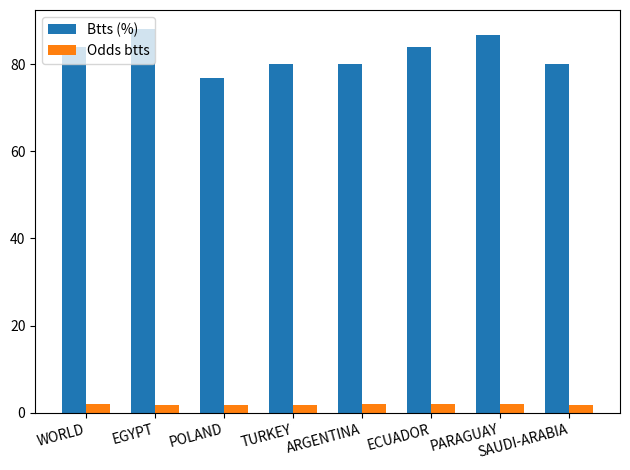

What is the difference between the highest and lowest values at ARGENTINA?

78.0